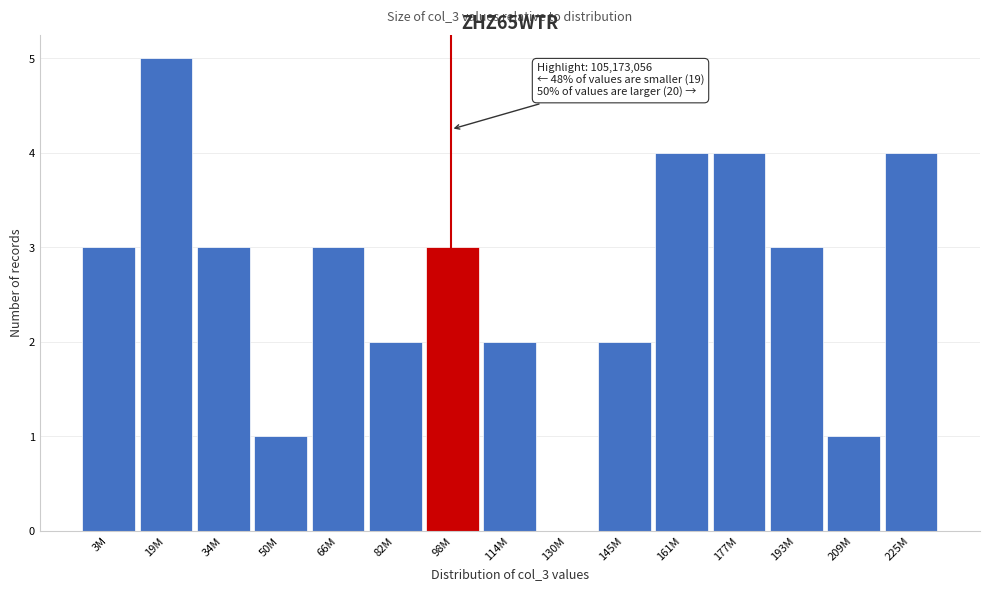

Reading right to left, extract all data points from this chart.

225M=4	209M=1	193M=3	177M=4	161M=4	145M=2	130M=0	114M=2	98M=3	82M=2	66M=3	50M=1	34M=3	19M=5	3M=3